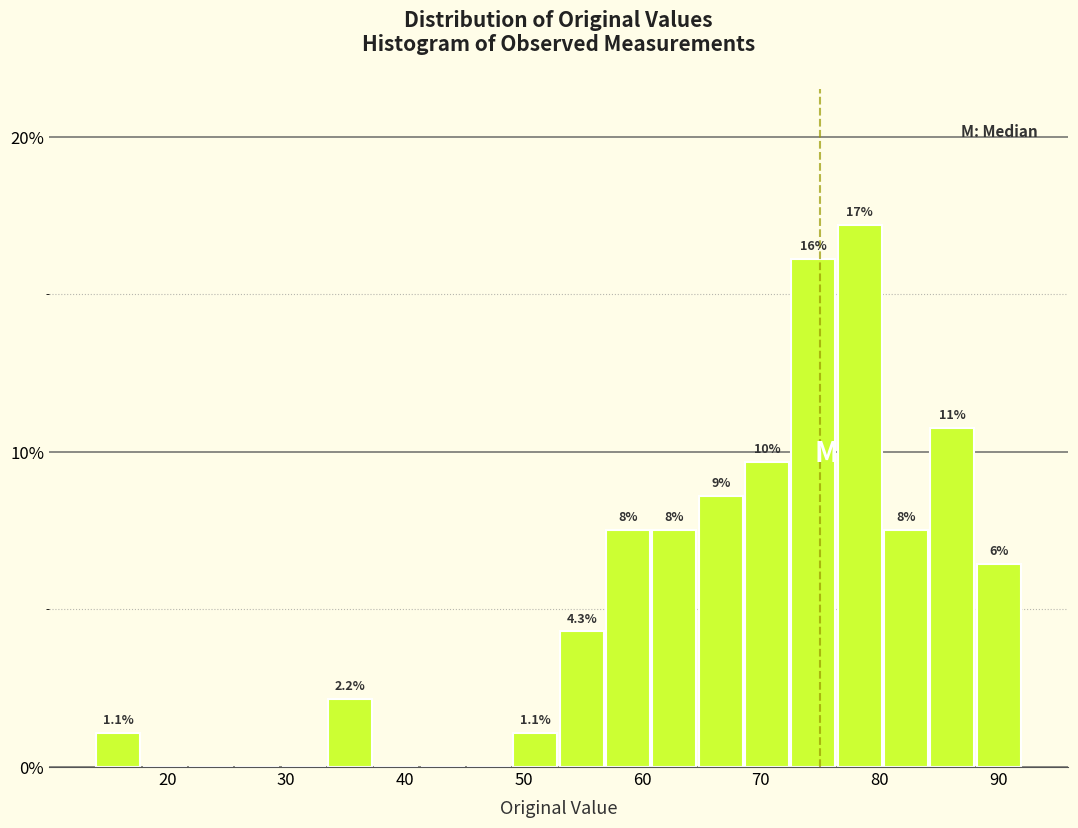

Read against the x-axis, roughly where is the centre of the tallest bar?

78